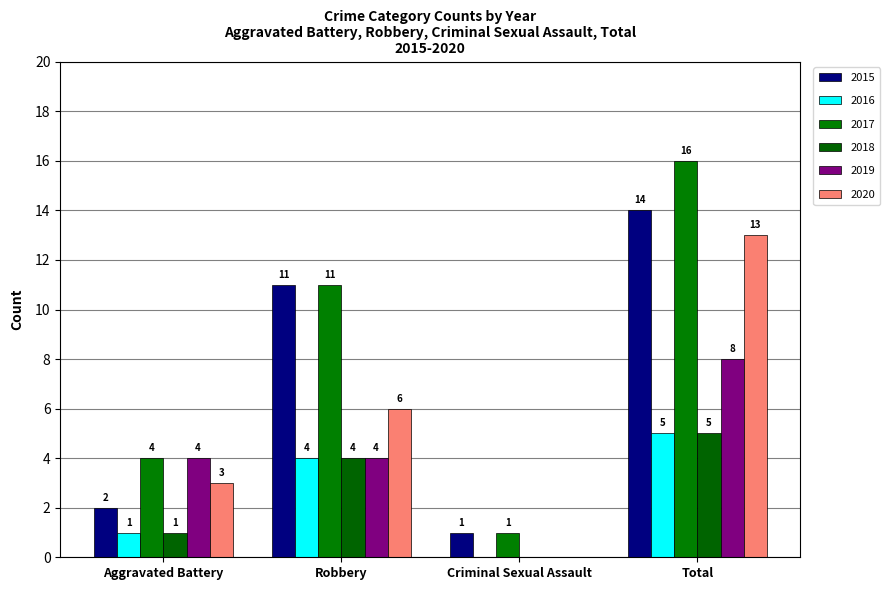

What is the greatest value displayed?

16